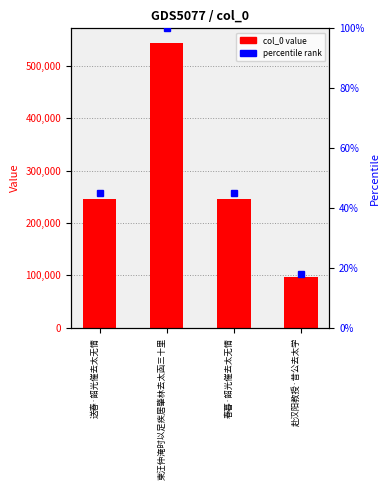

How many values exceed 245040?

1